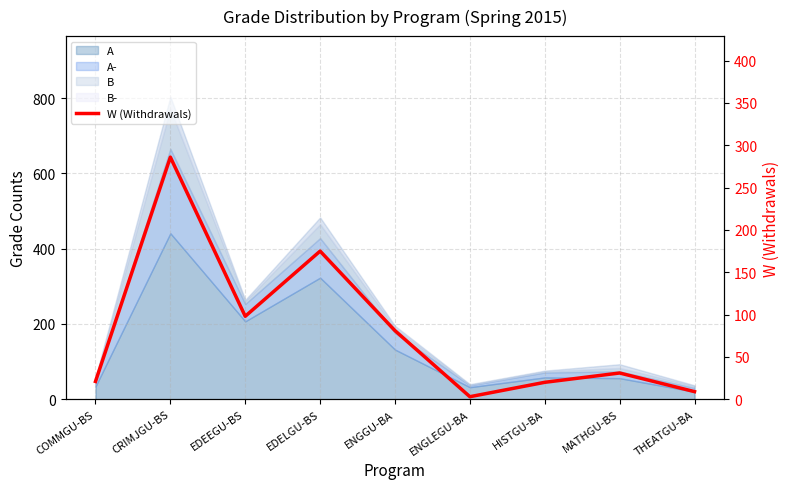

What is the value of the 1st point from the left?

21